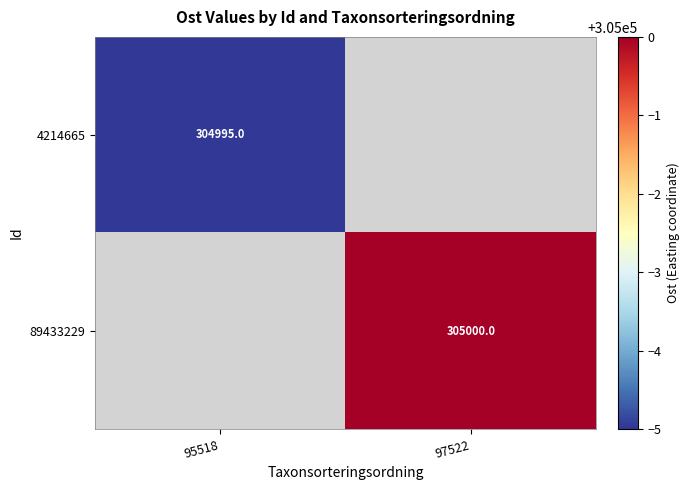

At 97522, list the series in order from smallest to largest.

4214665, 89433229